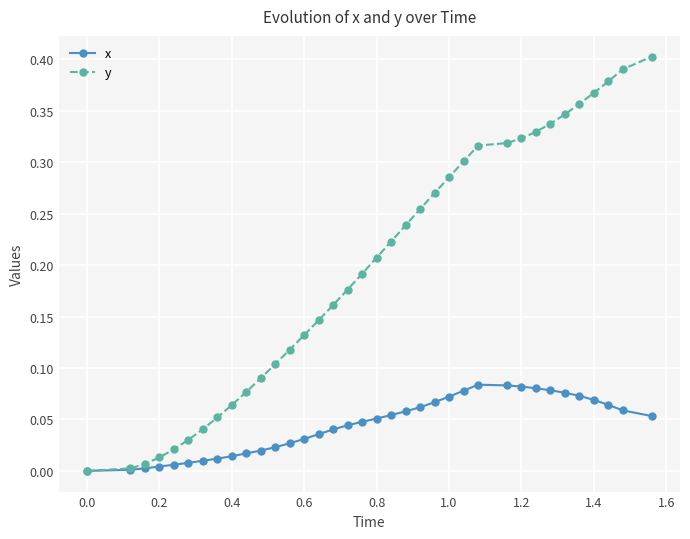

Which series has the largest range (max minus min)?

y